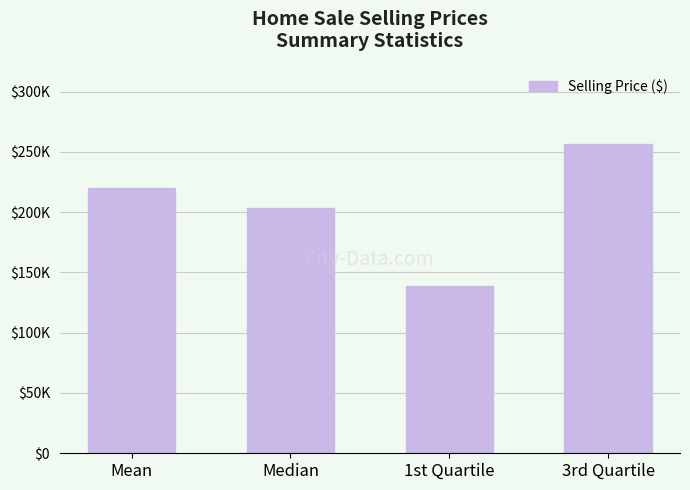

What is the maximum value shown in the chart?

256625.0